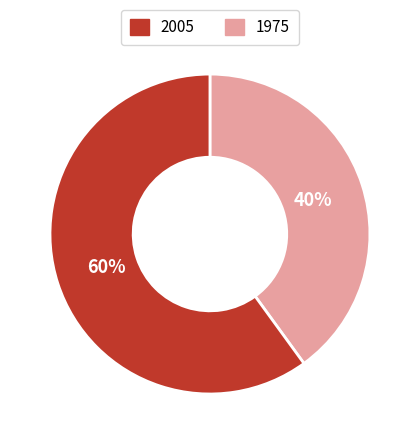

To the nearest percent, what is the difference between the largest and smallest slice percentages?

20%